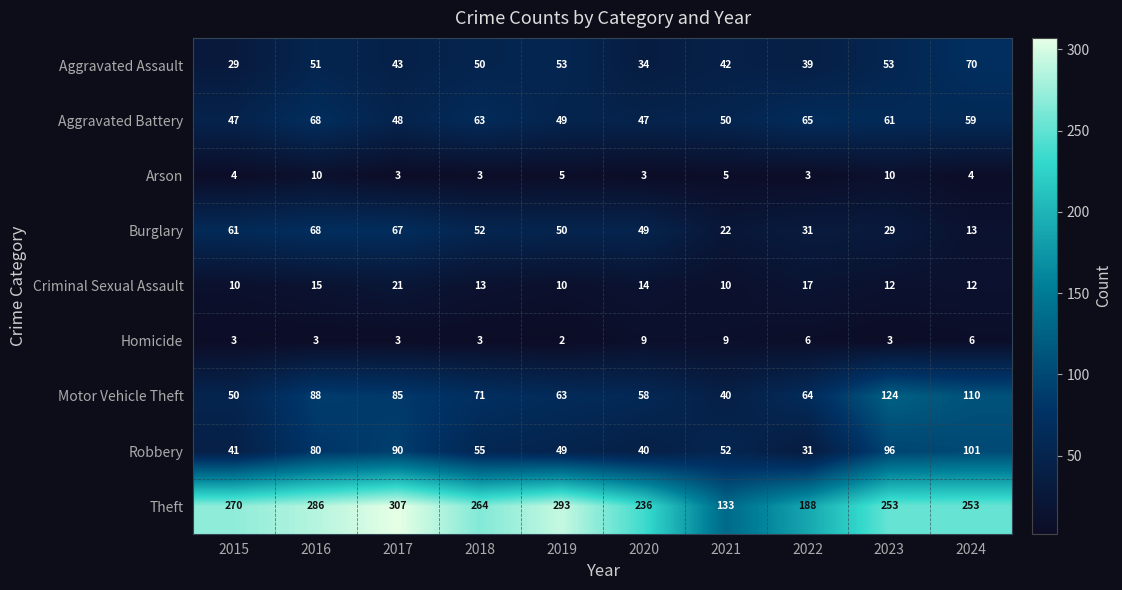

What is the maximum value shown in the chart?

307